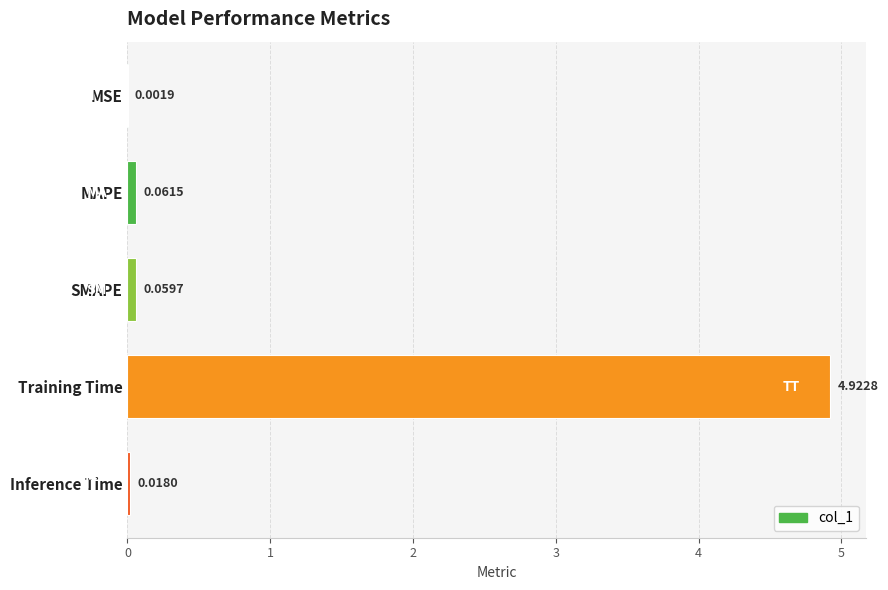

What is the change in value from MSE to Training Time?

+4.9